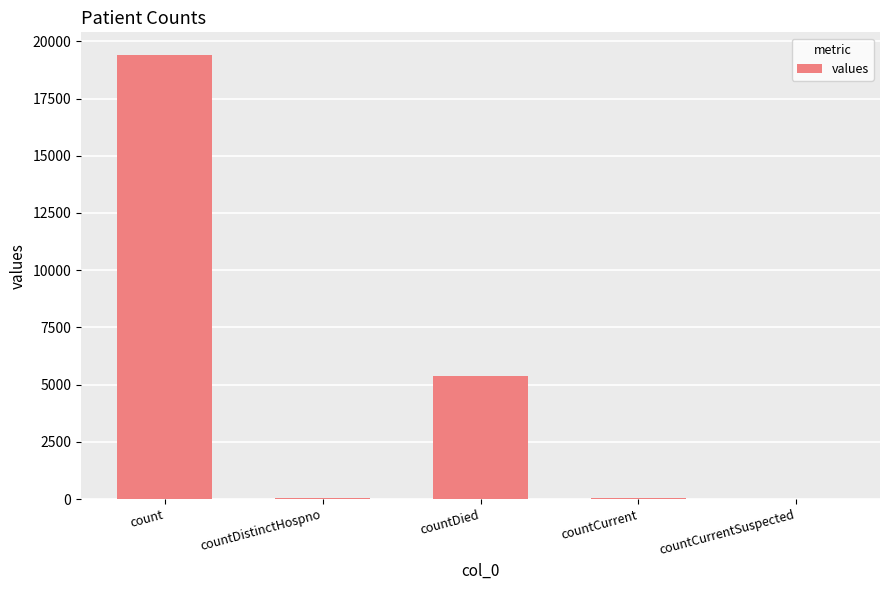

What is the maximum value shown in the chart?

19420